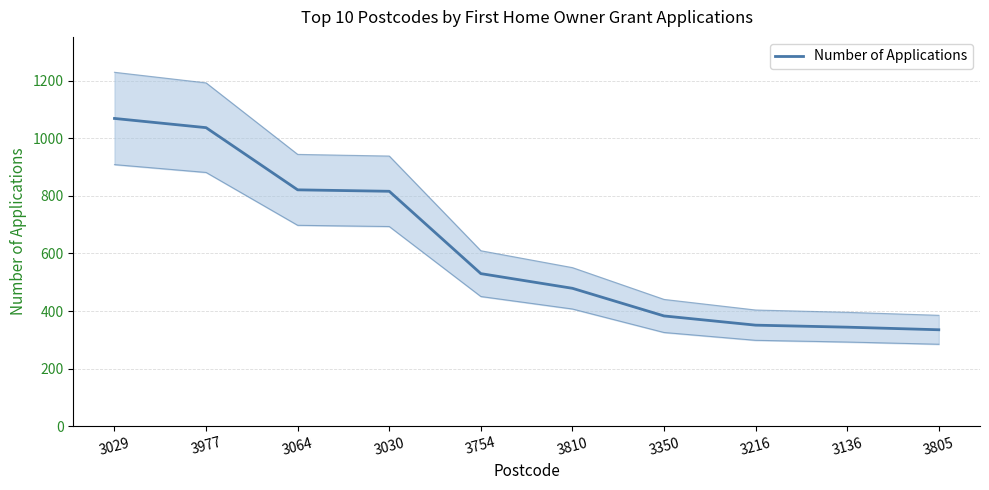

How many data points does each series have?

10